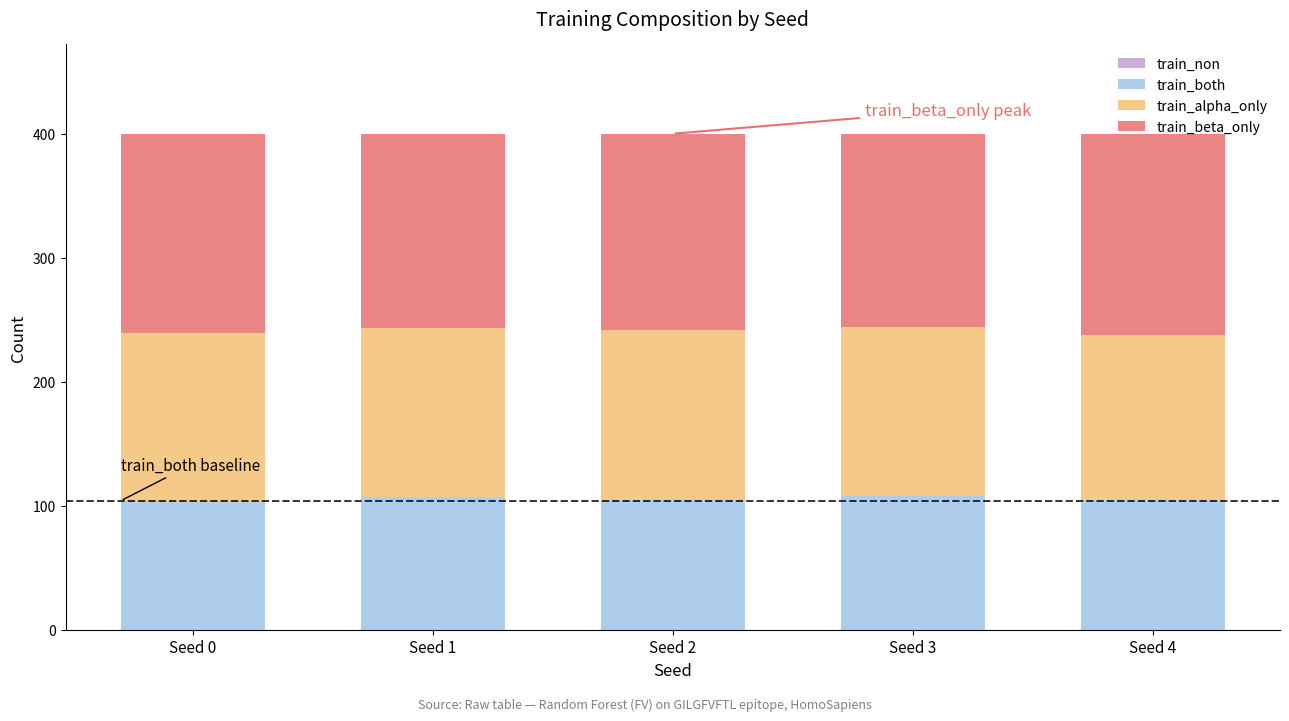

The value of train_both at Seed 3 is 108. True or false?

True